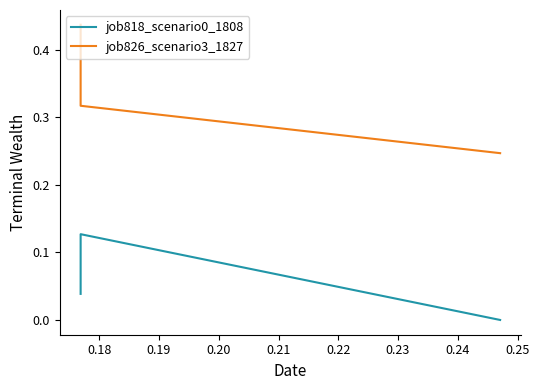

What is the difference between the maximum and minimum values in the job826_scenario3_1827 series?

0.2